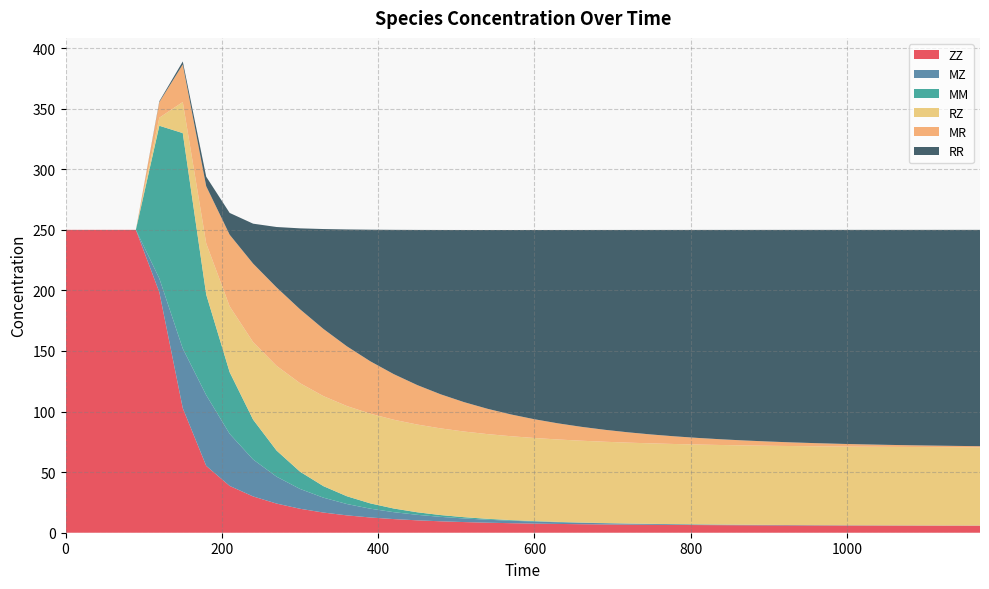

Reading right to left, list all the values displayed in this chart.

ZZ: 5.8	5.9	5.9	5.9	5.9	5.9	6.0	6.0	6.1	6.1	6.2	6.2	6.3	6.4	6.5	6.7	6.8	7.0	7.3	7.5	7.9	8.3	8.8	9.4	10.2	11.3	12.6	14.3	16.6	19.8	24.1	30.0	38.6	55.2	102.8	198.6	250.0	250.0	250.0	250.0
MZ: 0.1	0.1	0.1	0.1	0.2	0.2	0.2	0.2	0.3	0.3	0.4	0.4	0.5	0.6	0.7	0.8	1.0	1.2	1.4	1.7	2.0	2.4	3.0	3.7	4.6	5.7	7.3	9.4	12.3	16.4	22.2	30.5	43.0	58.4	49.2	11.3	0.0	0.0	0.0	0.0
MM: 0.0	0.0	0.0	0.0	0.0	0.0	0.0	0.0	0.0	0.0	0.0	0.0	0.0	0.1	0.1	0.1	0.1	0.2	0.3	0.4	0.5	0.7	1.0	1.5	2.1	3.0	4.4	6.4	9.5	14.2	21.6	32.9	50.9	83.0	177.8	126.0	0.0	0.0	0.0	0.0
RZ: 64.6	64.6	64.7	64.7	64.8	64.9	65.0	65.1	65.2	65.3	65.5	65.7	65.9	66.1	66.4	66.7	67.1	67.5	68.0	68.6	69.2	69.9	70.7	71.5	72.4	73.3	74.0	74.5	74.3	73.1	69.9	64.0	54.4	42.2	25.7	6.6	0.0	0.0	0.0	0.0
MR: 0.9	1.1	1.2	1.4	1.7	1.9	2.2	2.6	3.0	3.5	4.0	4.7	5.4	6.3	7.3	8.5	9.9	11.5	13.3	15.5	18.0	20.9	24.3	28.1	32.6	37.6	43.3	49.3	55.5	61.0	64.8	64.8	59.1	47.1	31.0	12.8	0.0	0.0	0.0	0.0
RR: 178.5	178.3	178.1	177.8	177.4	177.0	176.6	176.0	175.4	174.7	173.8	172.9	171.7	170.4	168.9	167.1	164.9	162.5	159.6	156.2	152.2	147.6	142.1	135.7	128.1	119.1	108.7	96.5	82.5	66.8	49.8	33.0	18.0	7.9	2.5	0.7	0.0	0.0	0.0	0.0